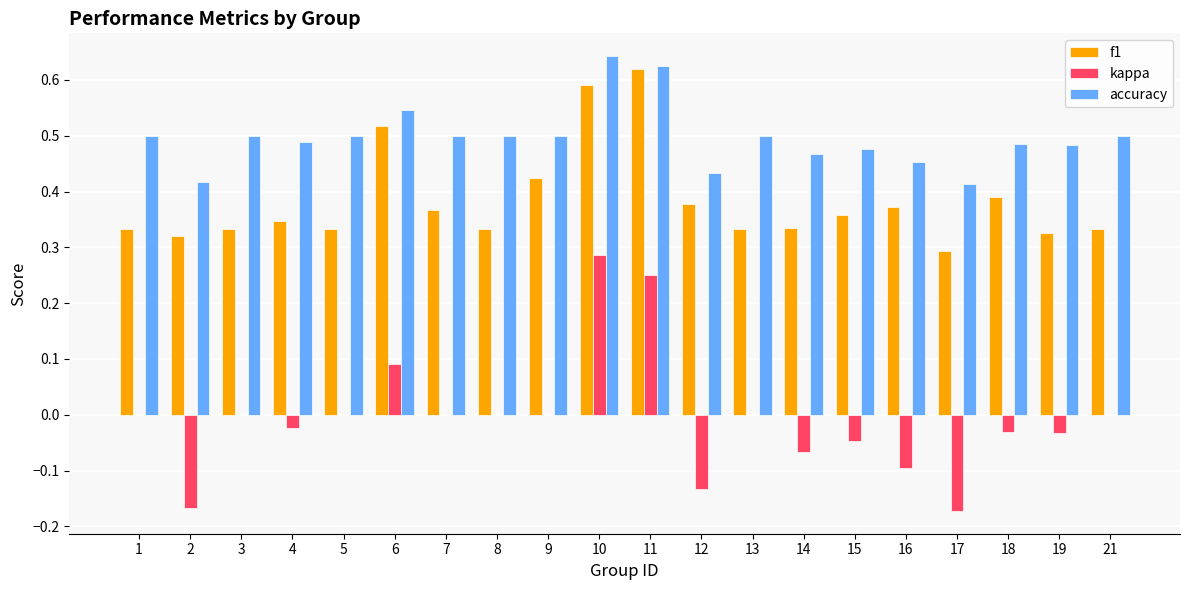

Between 6 and 18, which series saw the biggest shift?

f1